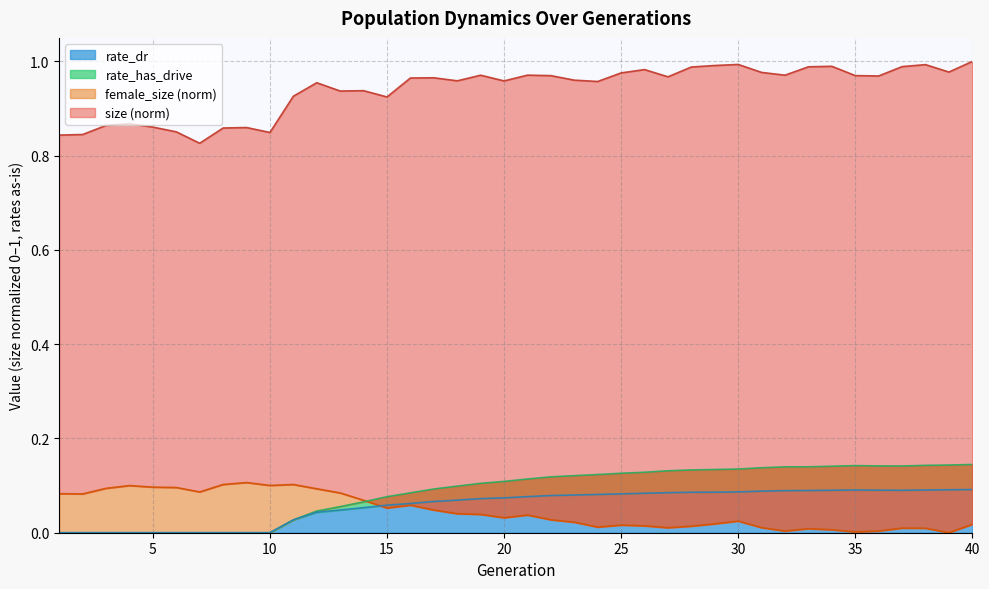

Which series has the largest total across all categories?

size